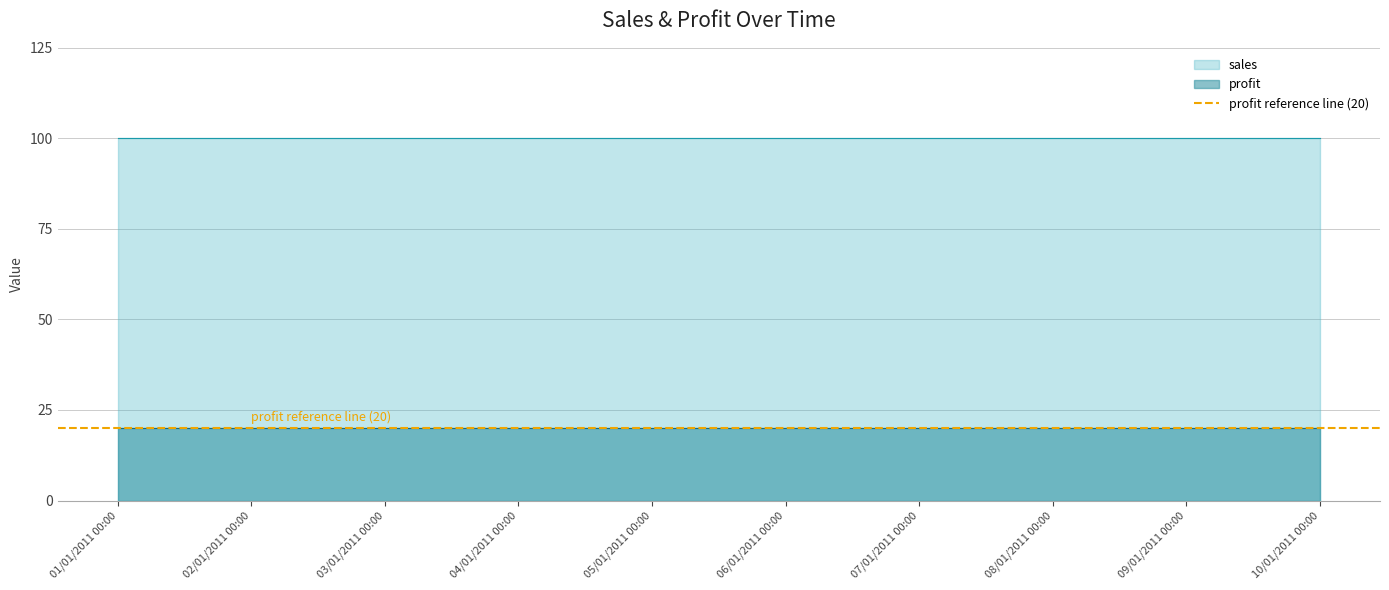

Reading left to right, list all the values displayed in this chart.

profit: 2011-01-01=20	2011-01-02=20	2011-01-03=20	2011-01-04=20	2011-01-05=20	2011-01-06=20	2011-01-07=20	2011-01-08=20	2011-01-09=20	2011-01-10=20
sales: 2011-01-01=100	2011-01-02=100	2011-01-03=100	2011-01-04=100	2011-01-05=100	2011-01-06=100	2011-01-07=100	2011-01-08=100	2011-01-09=100	2011-01-10=100